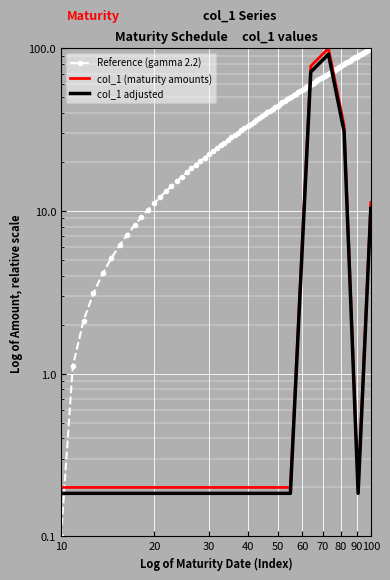

What is the difference between the second highest and second lowest values?

77.6